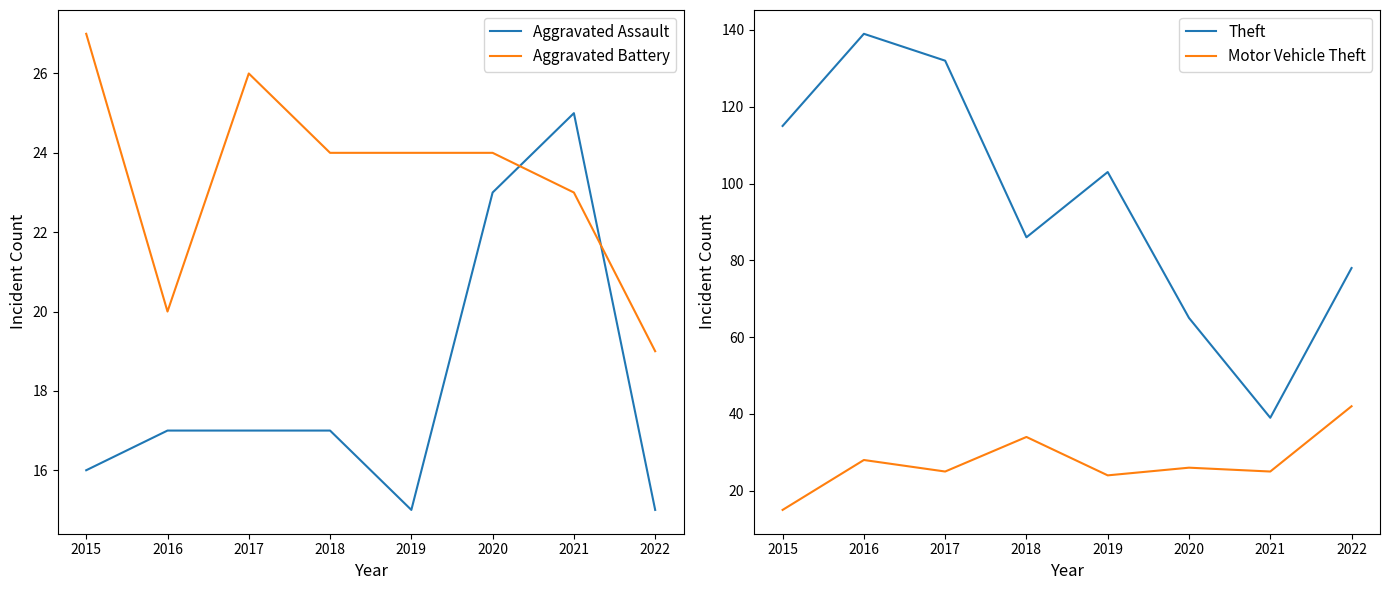

Does the chart display data point markers on the line(s)?

No